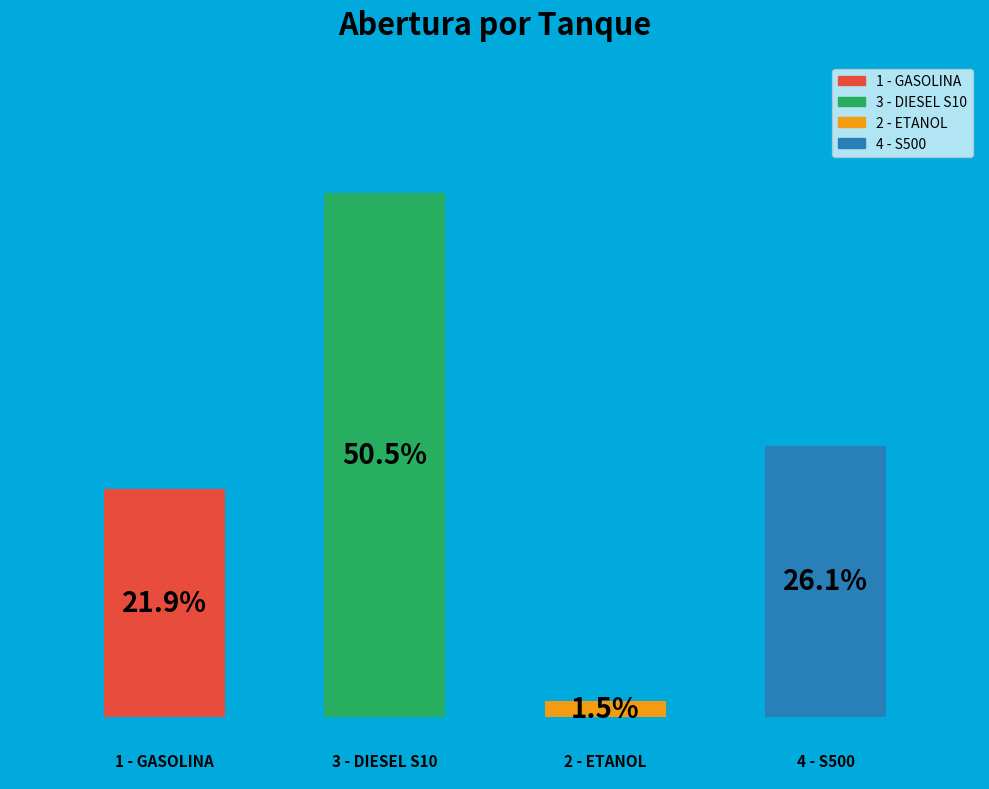

To the nearest percent, what is the difference between the 0.0 and 2.0 slice percentages?

20%